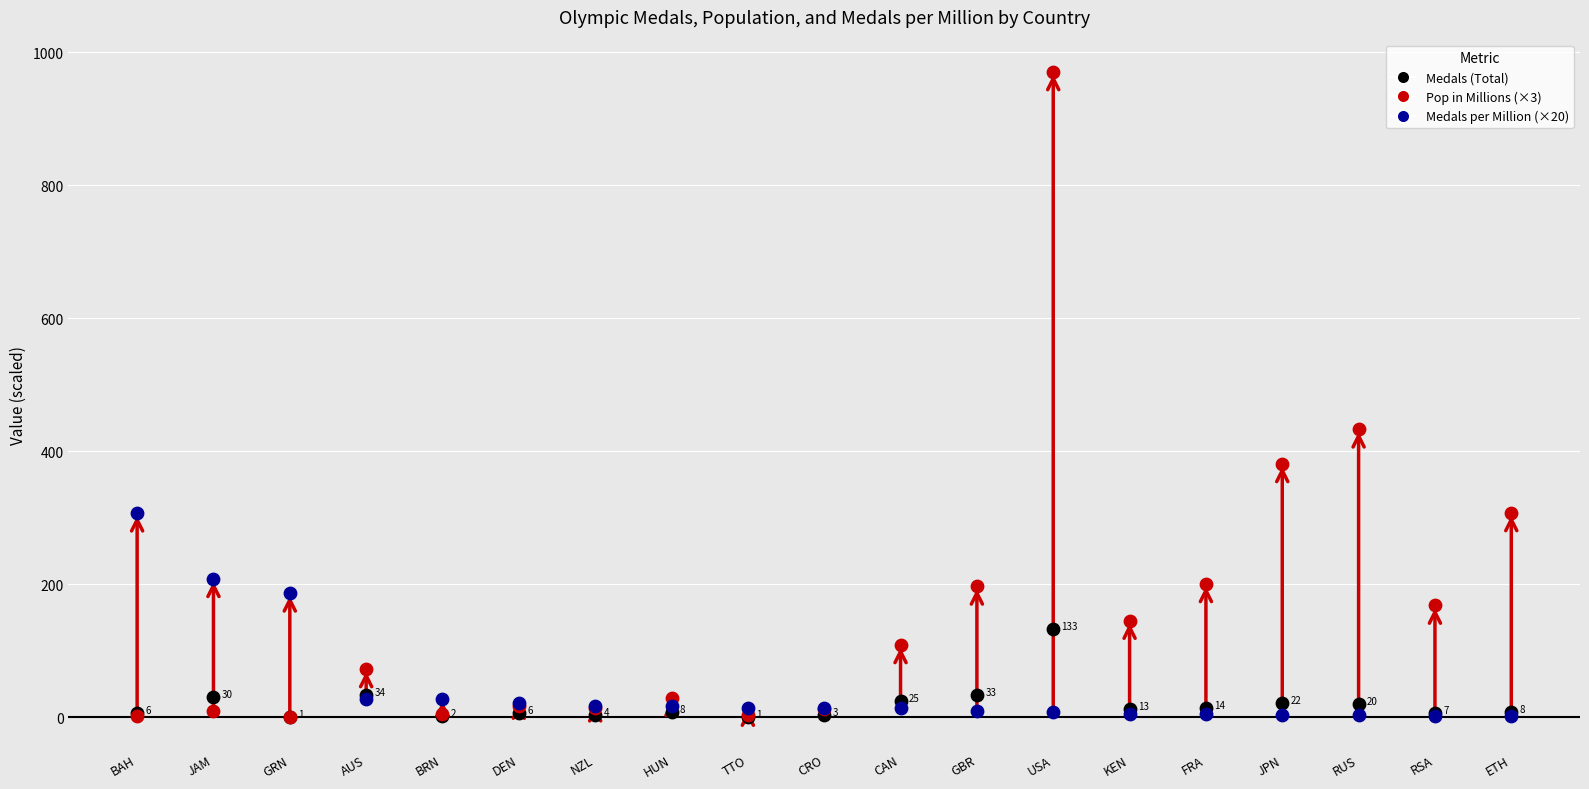

Across all series, what Y value is closest to 485?

433.0